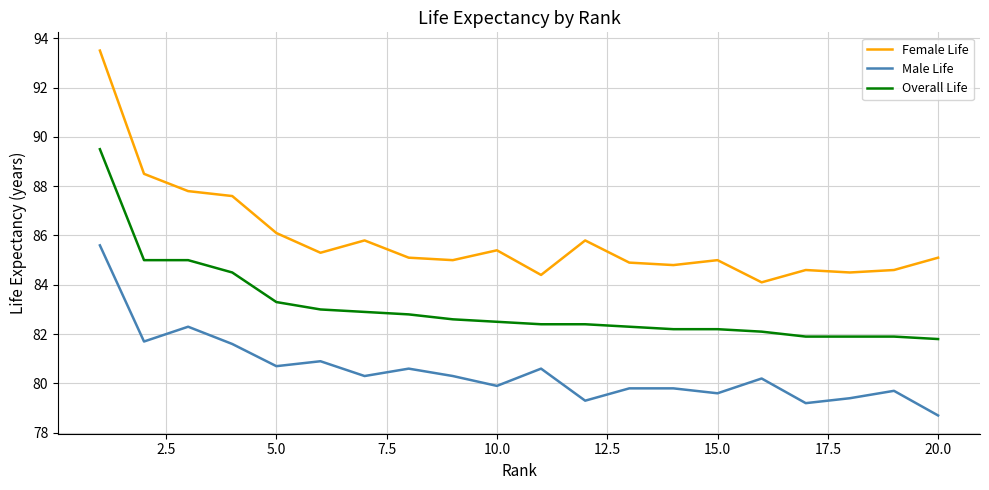

List the series in order of their peak value, highest first.

Female Life, Overall Life, Male Life